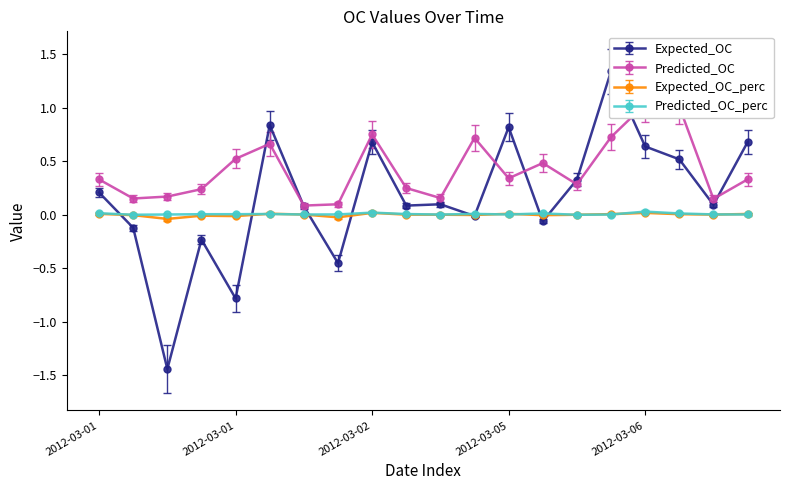

How many series are shown in this chart?

4